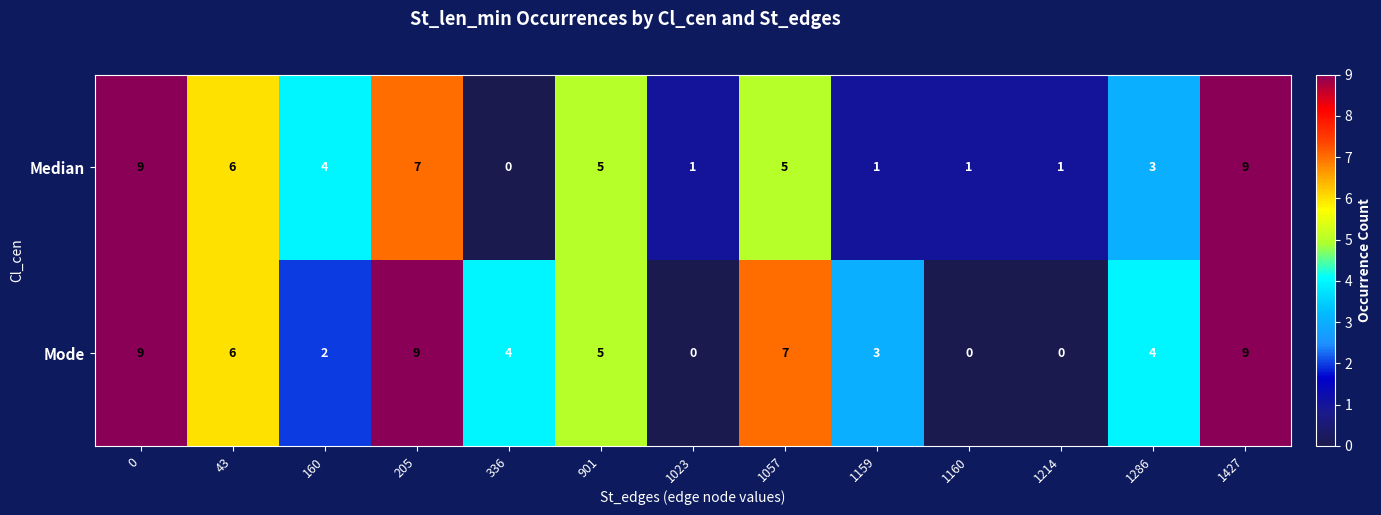

Rank the series by their average value, from highest to lowest.

Mode, Median